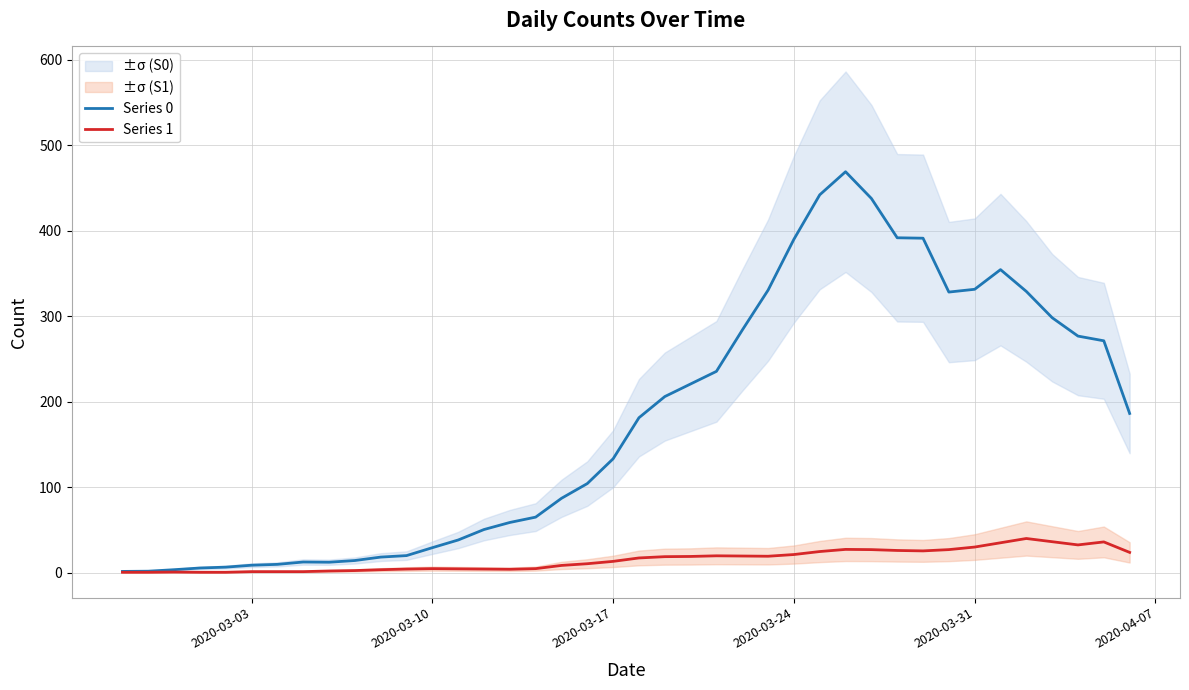

Count the number of data series in this chart.

2